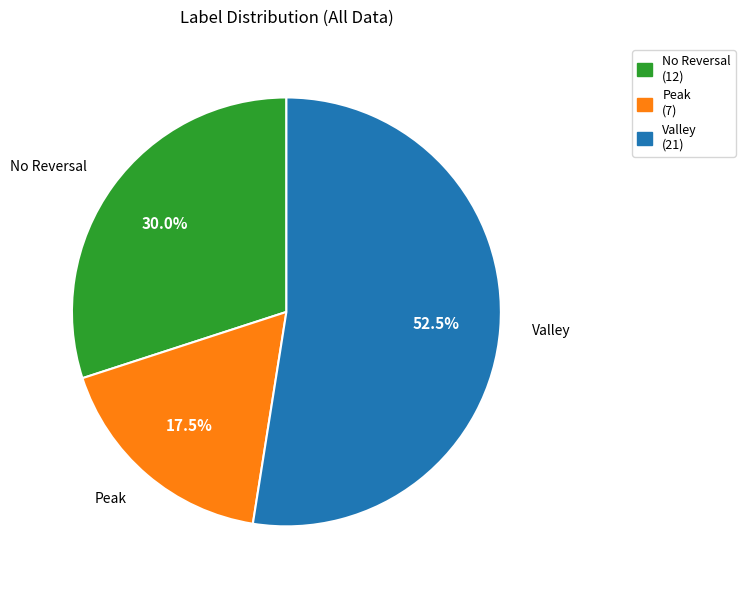

Between Valley and No Reversal, which is larger?

Valley